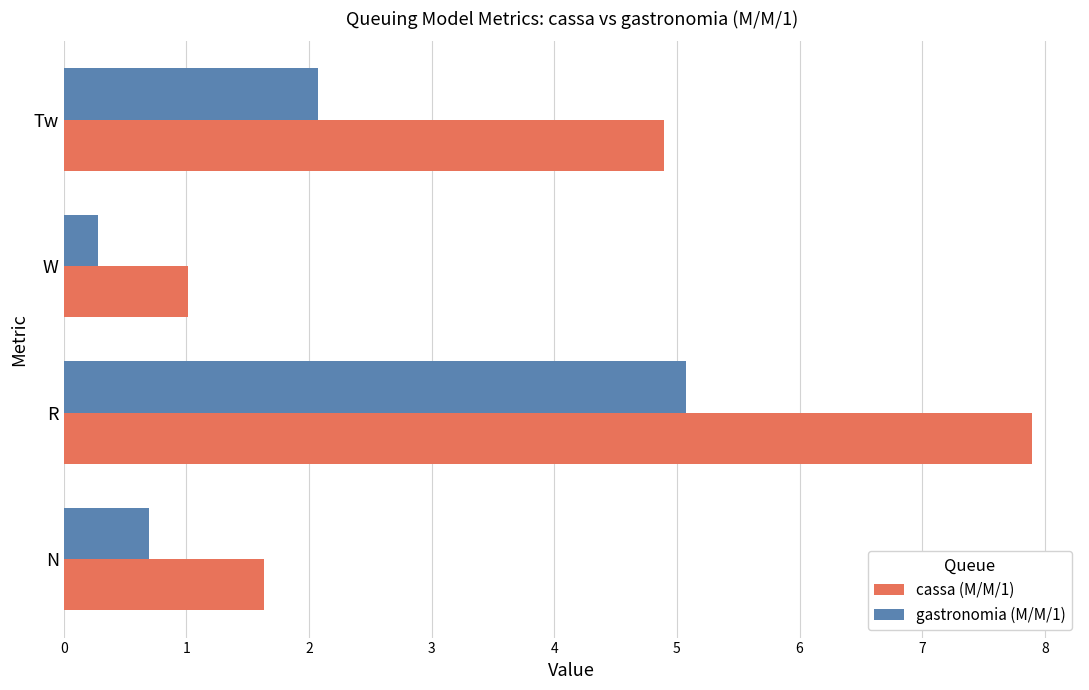

What is the difference between the maximum and minimum values in the cassa (M/M/1) series?

6.9